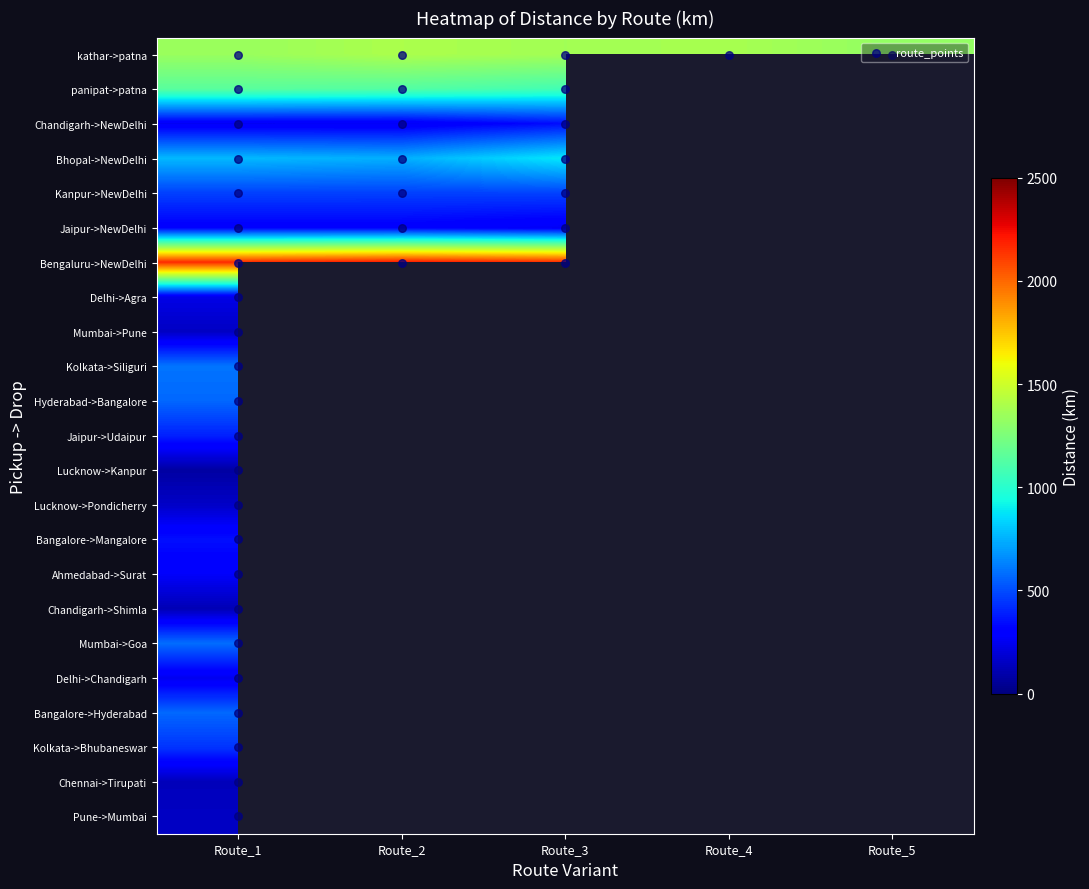

At how many categories does at least one series exceed 1083?

5